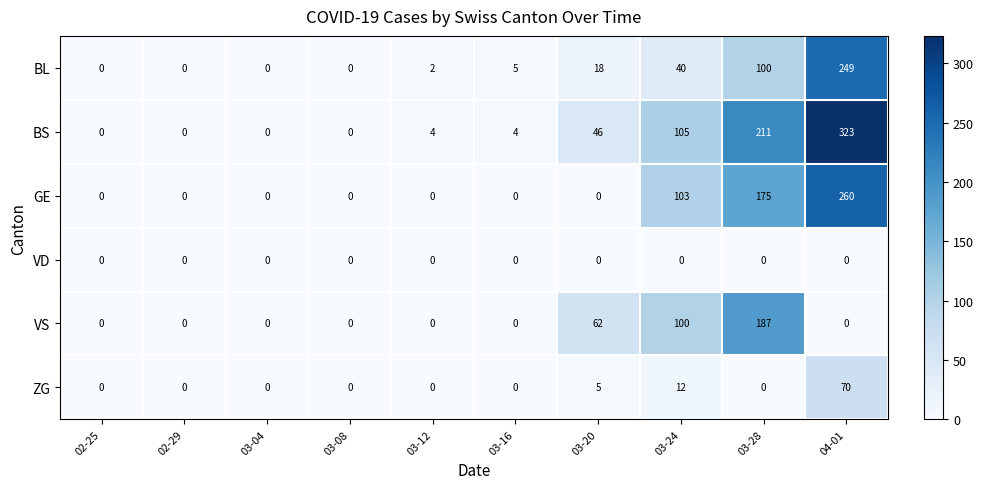

The BS series shows 36 at 03-24. True or false?

False